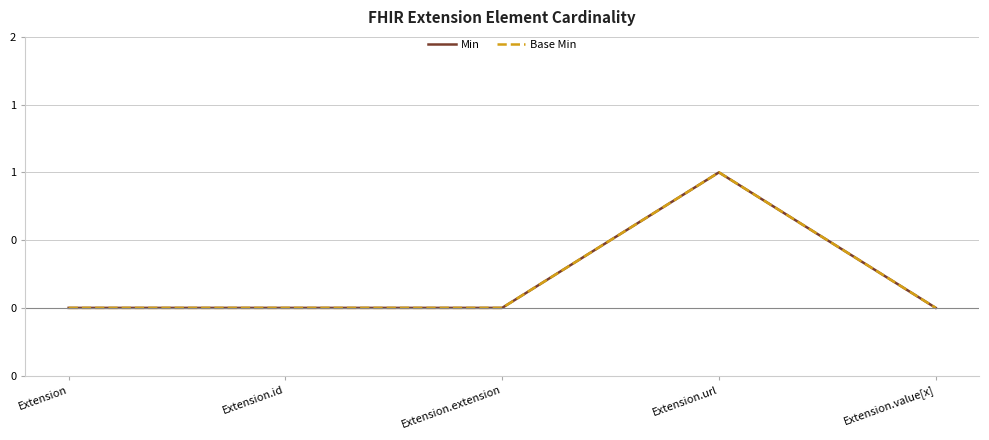

Is this an area chart (filled region under the line)?

No